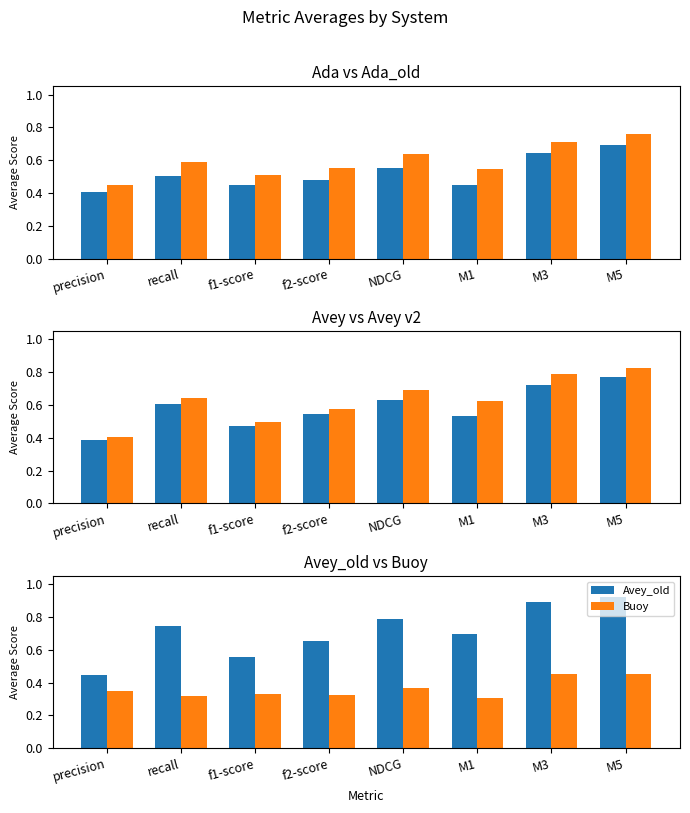

The Ada_old series shows 0.6 at f2-score. True or false?

True